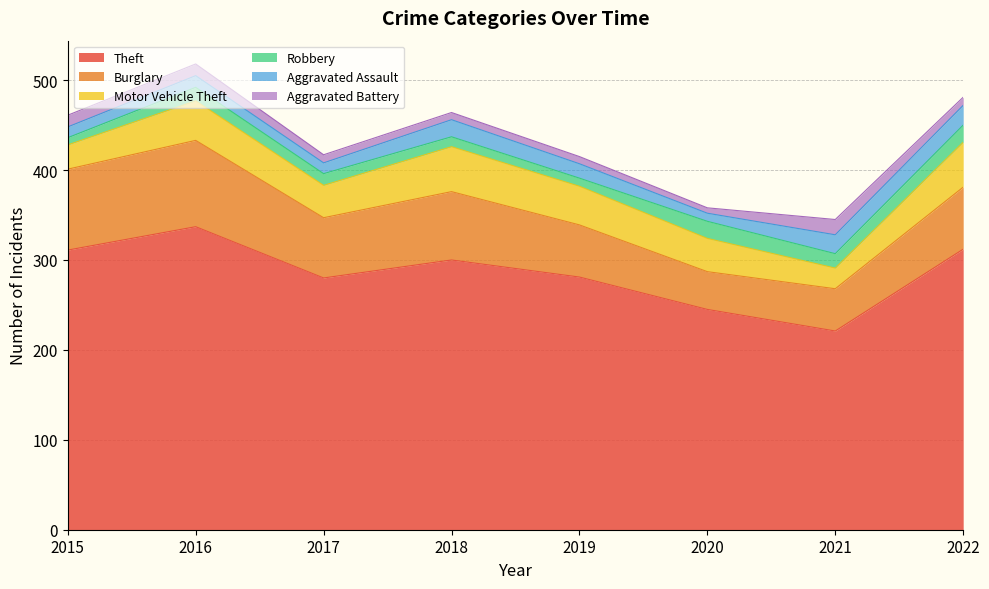

Which series has the widest spread of values?

Theft